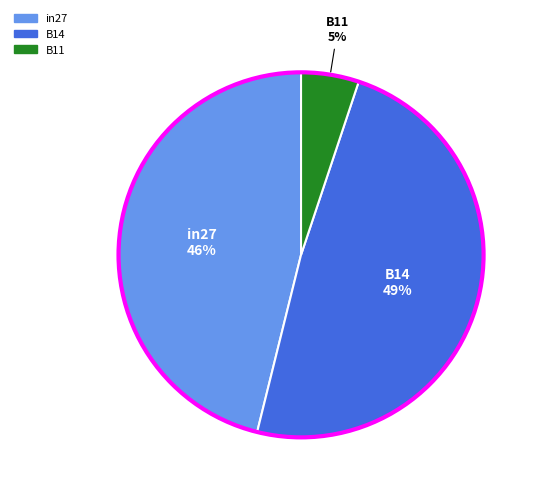

To the nearest percent, what is the difference between the in27 and B14 slice percentages?

3%